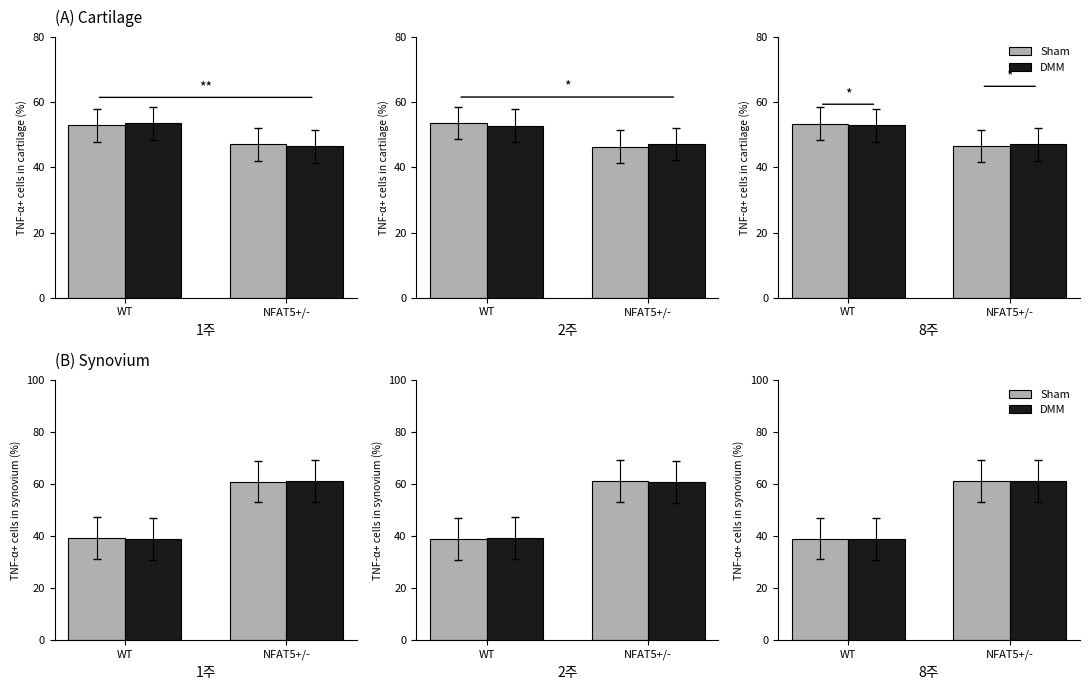

What is the spread (max minus min) of values at WT?

0.2